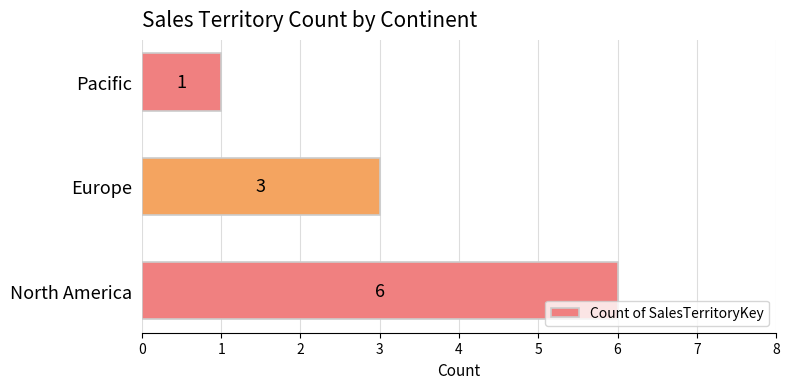

What is the average value?

3